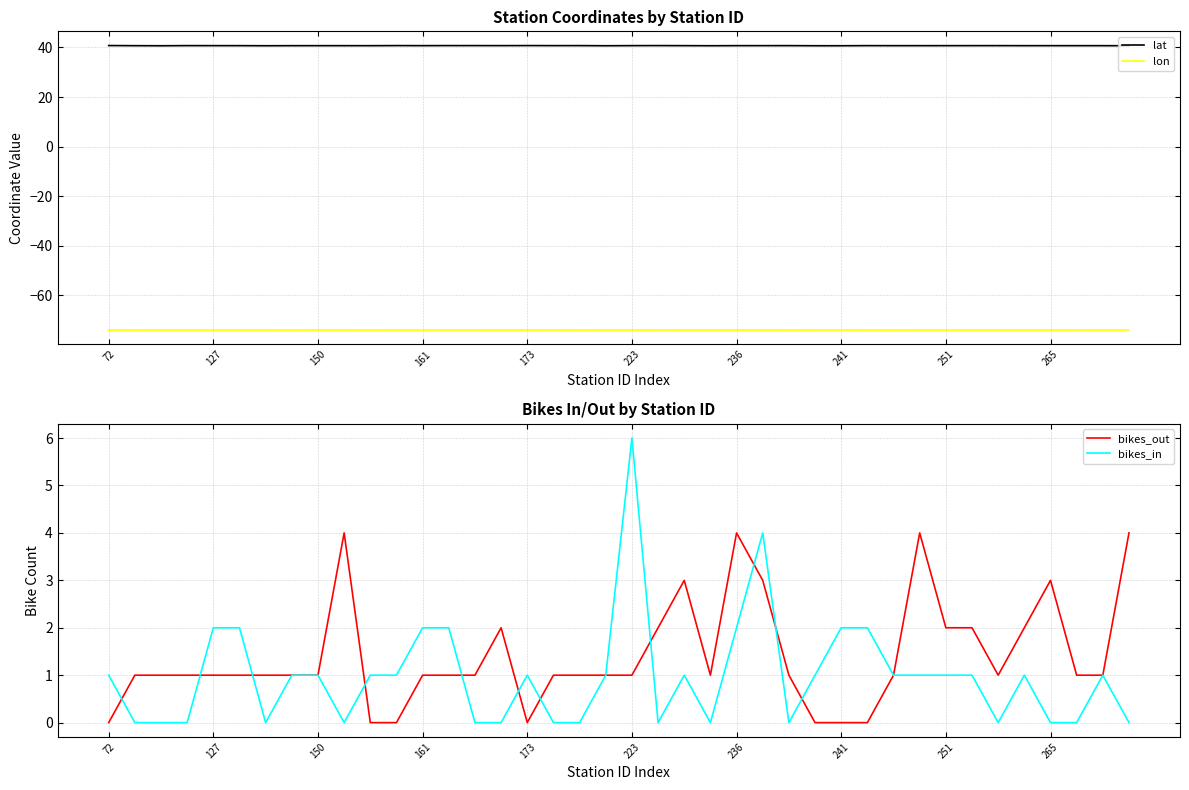

True or false: lon has a value of -102.1 at 223.

False